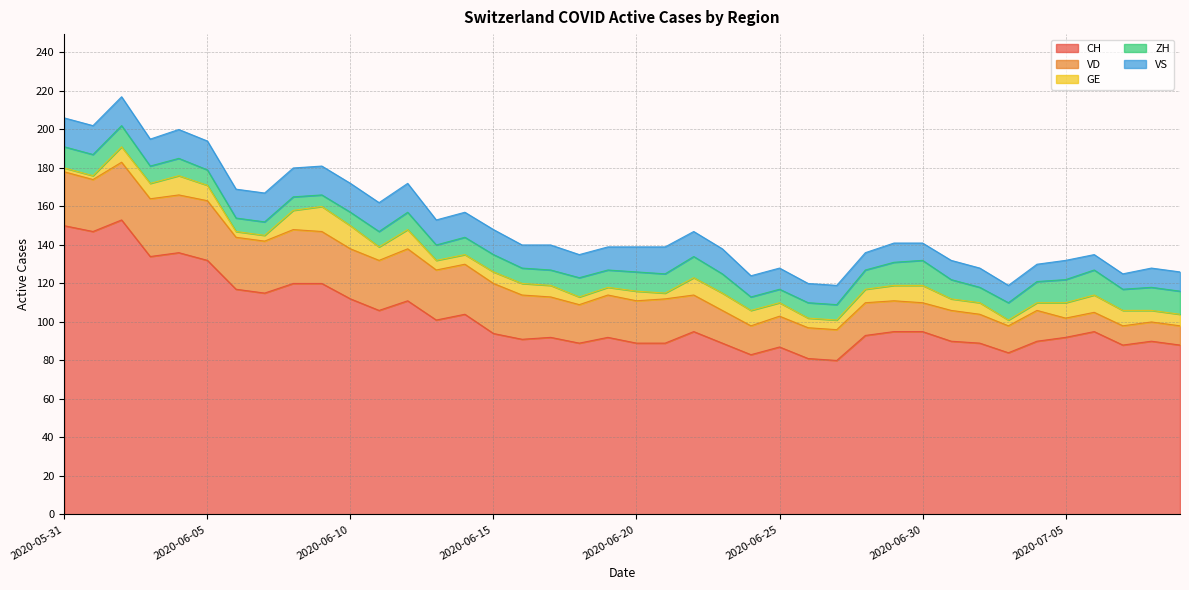

What is the label of the 30th point from the right?

2020-06-10